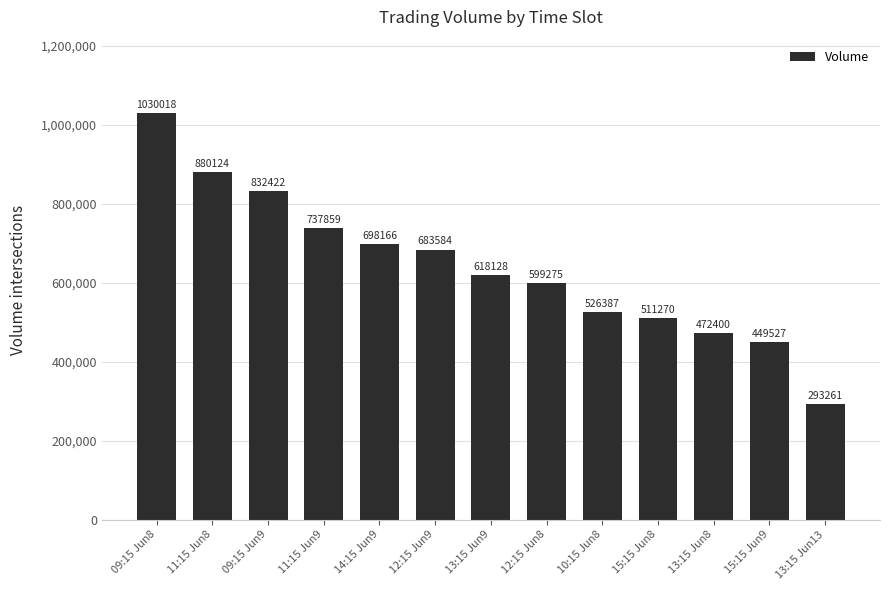

What is the smallest value displayed?

293261